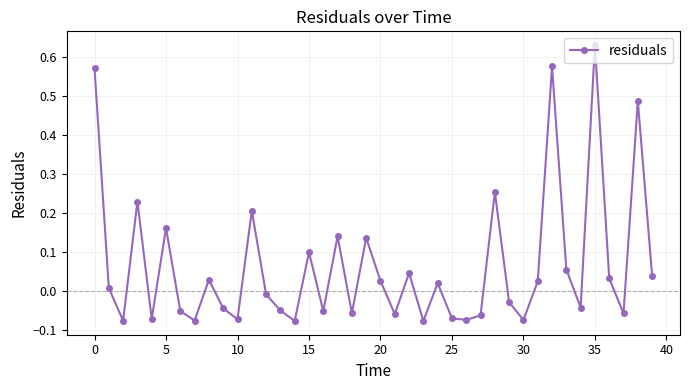

What is the sum of all values?

2.6